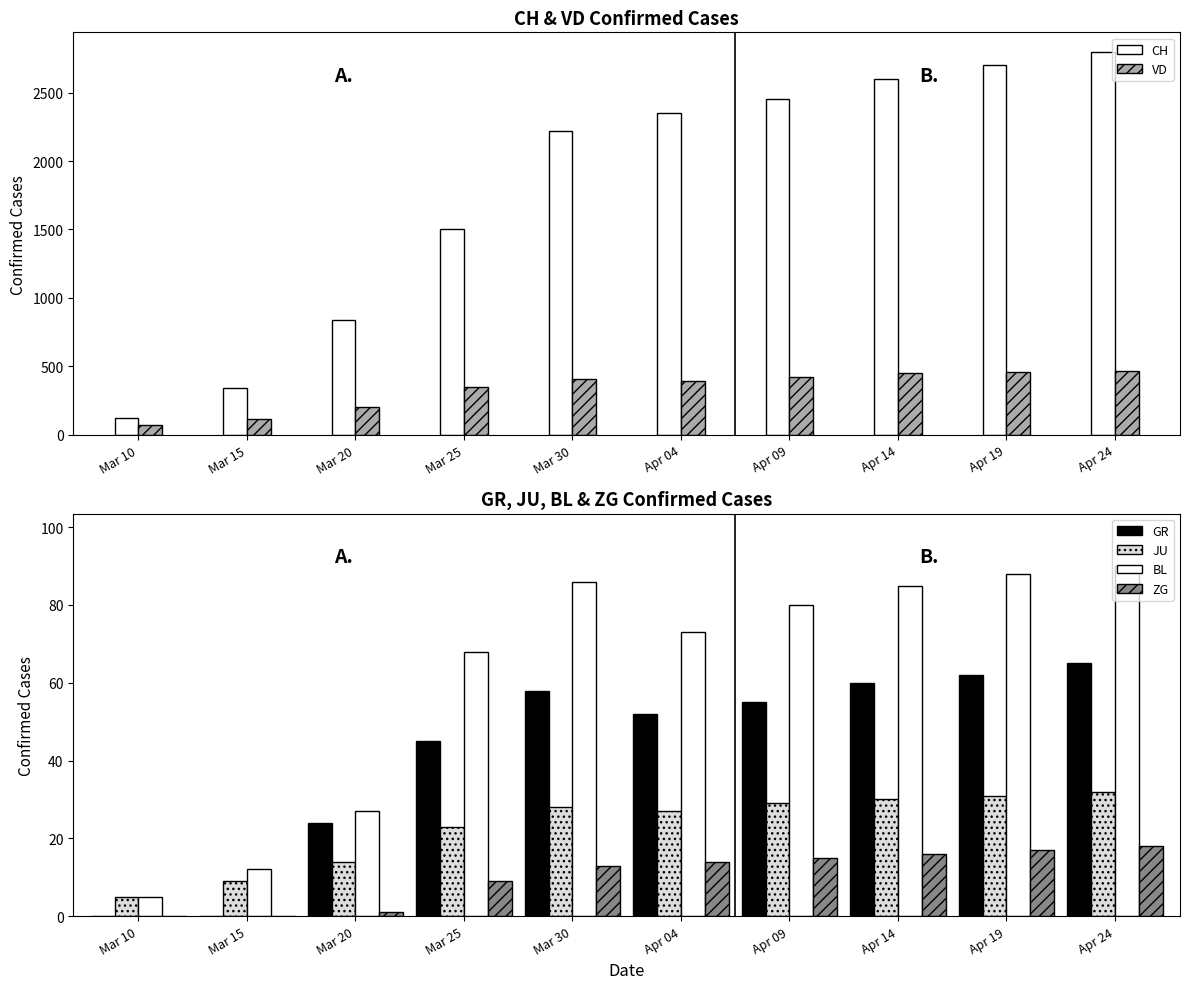

List the series in order of their peak value, highest first.

CH, VD, BL, GR, JU, ZG